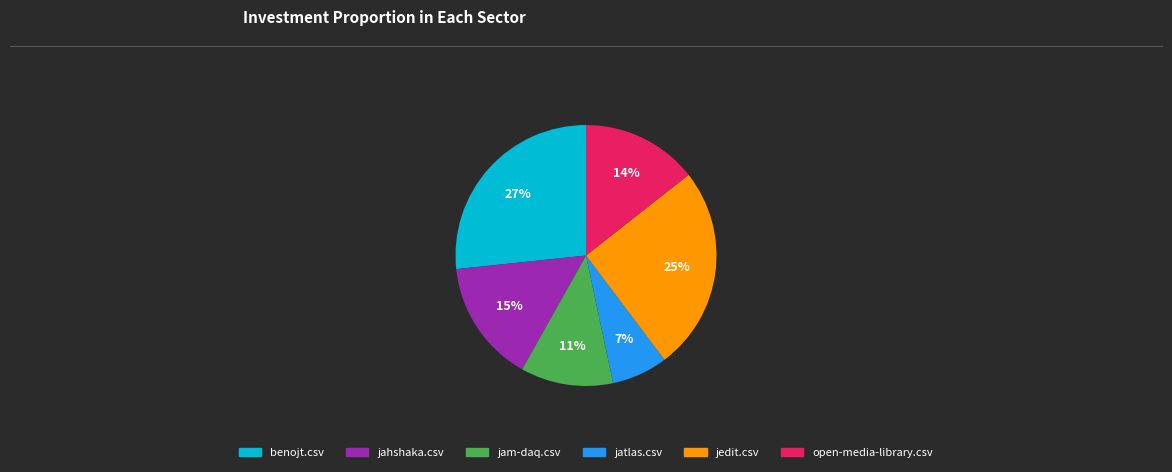

Is the sum of jedit.csv and jam-daq.csv greater than half?

No